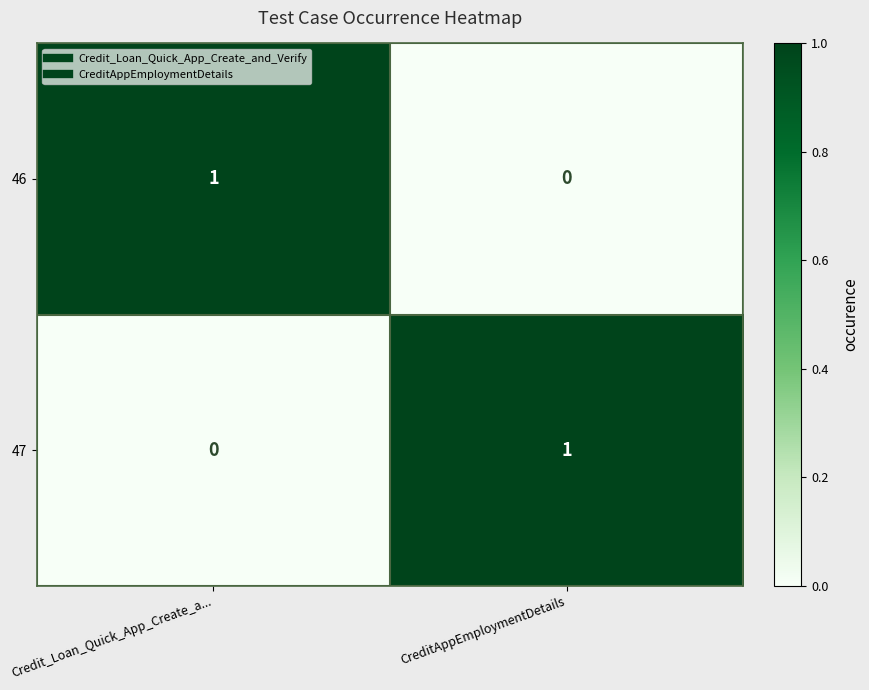

The value of 47 at CreditAppEmploymentDetails is 0. True or false?

False